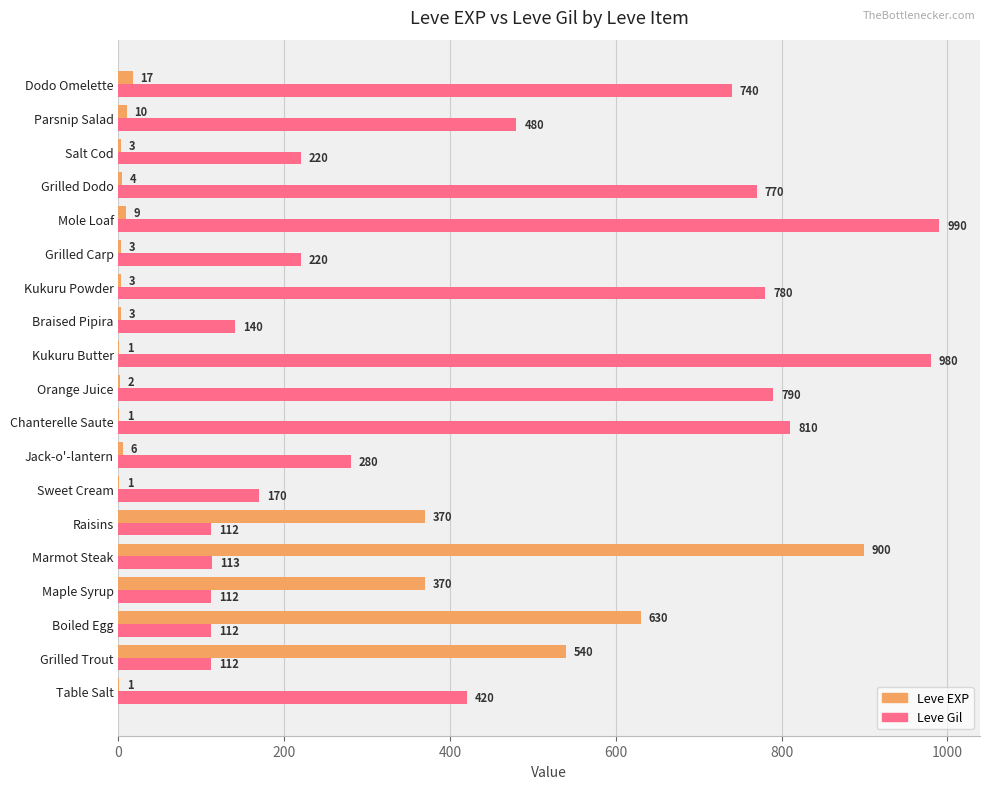

Which category has the highest value across all series?

Mole Loaf